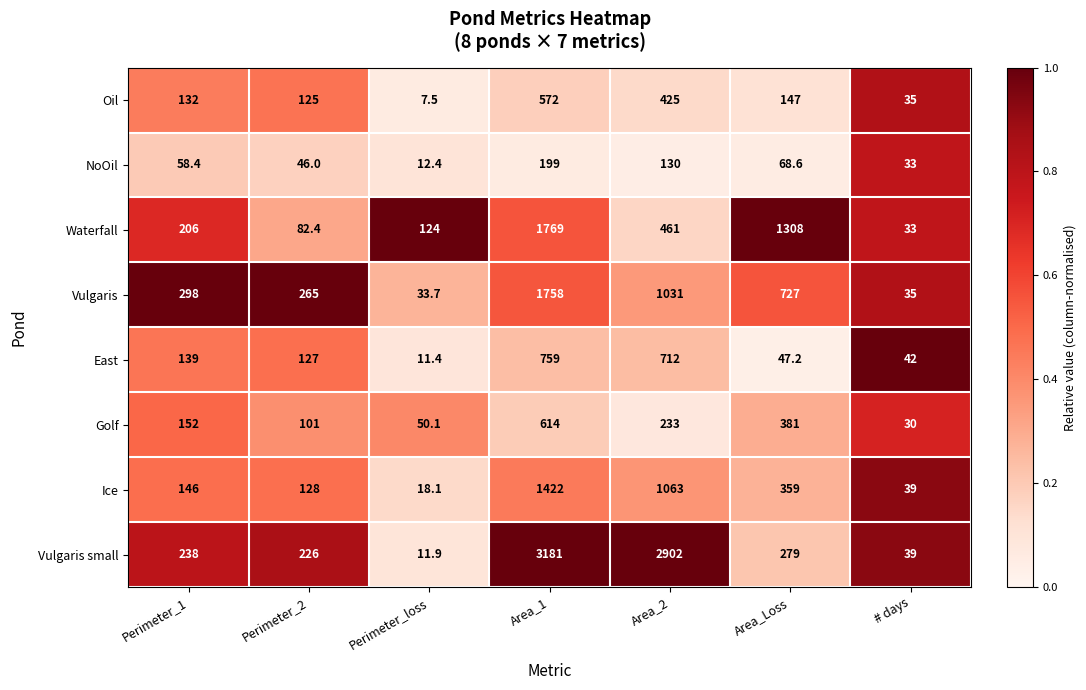

Which series has the largest total across all categories?

Vulgaris small